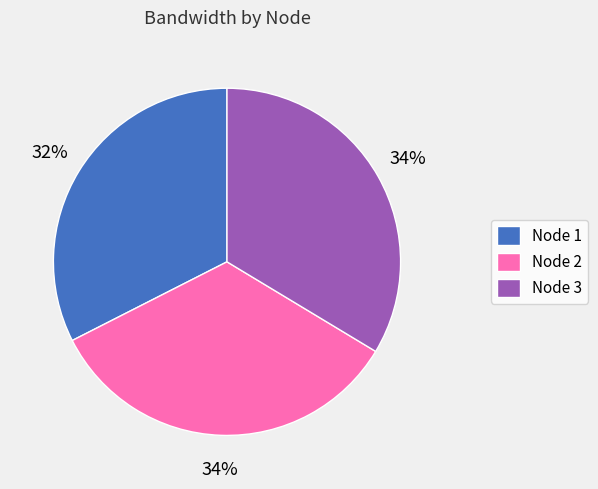

Approximately how many times larger is the value at Node 3 compared to Node 2?

1.0